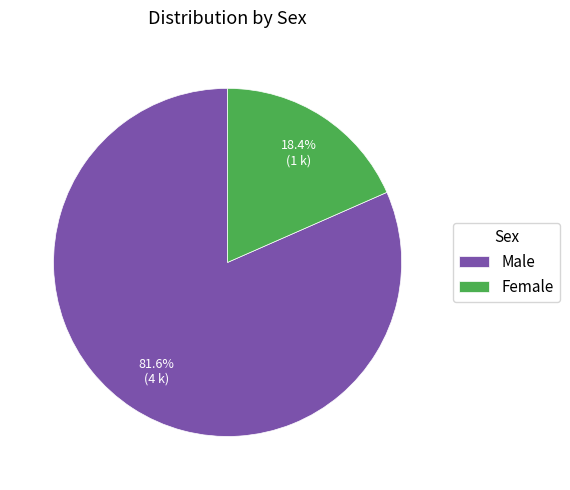

Which slice is the smallest?

Female